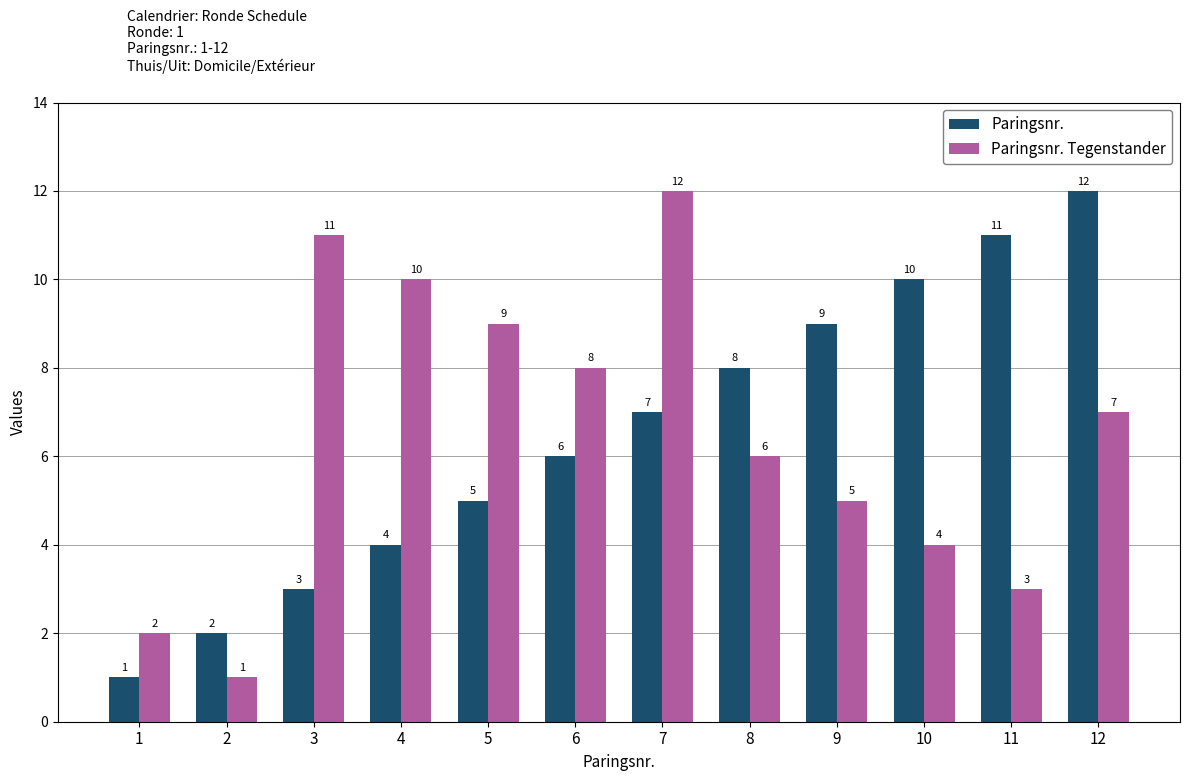

What is the minimum value for Paringsnr.?

1